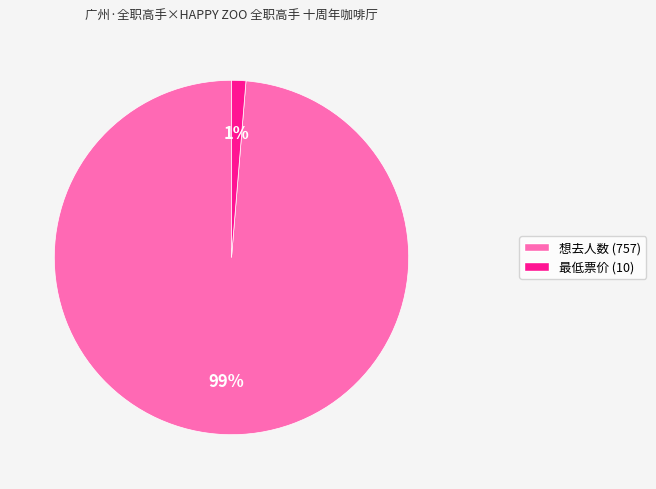

To the nearest percent, what portion does 想去人数 (757) represent?

99%